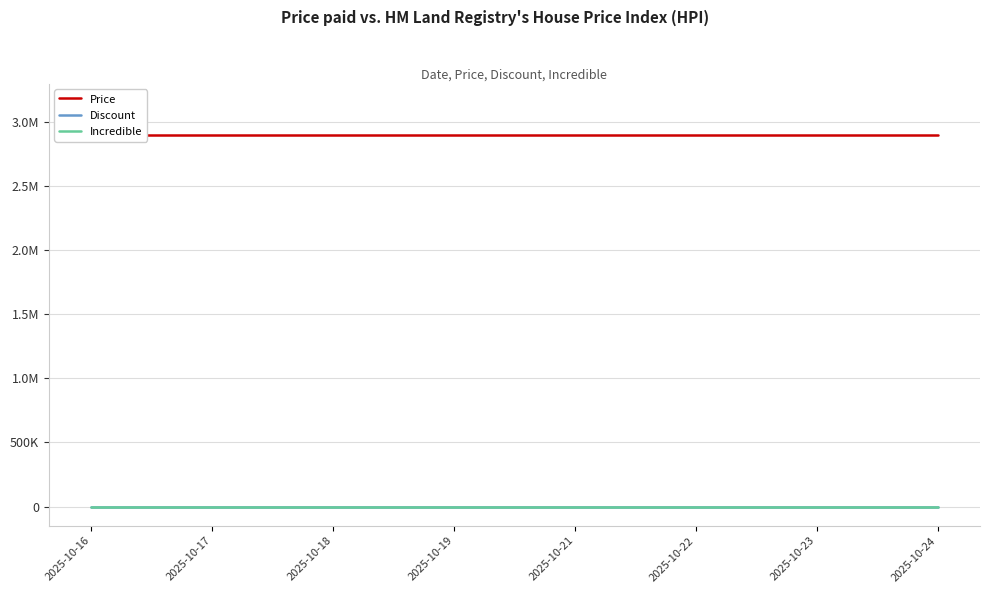

Between 2025-10-23 and 2025-10-19, which is larger?

2025-10-23